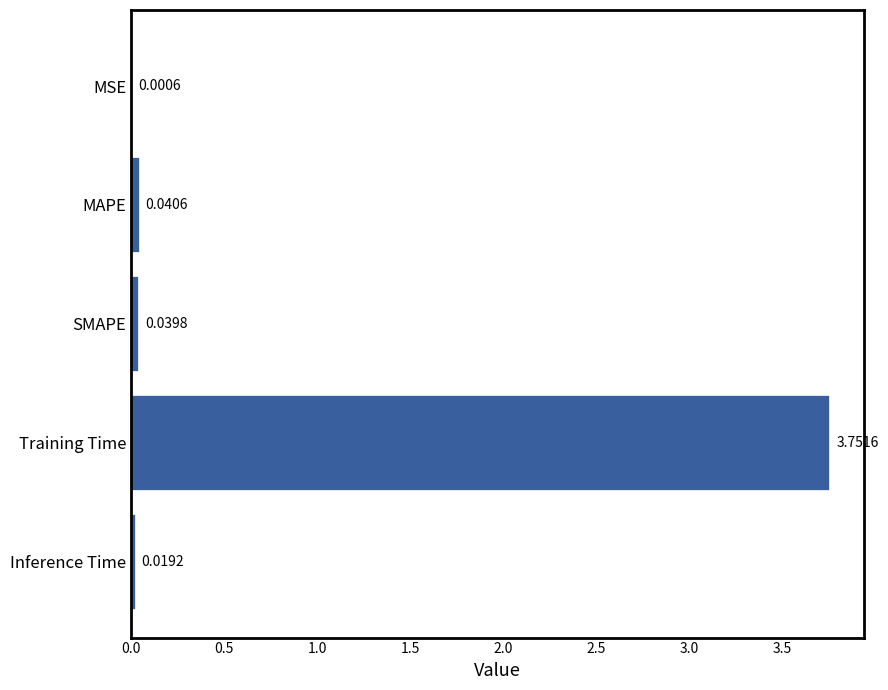

Which label corresponds to the largest value in the chart?

Training Time